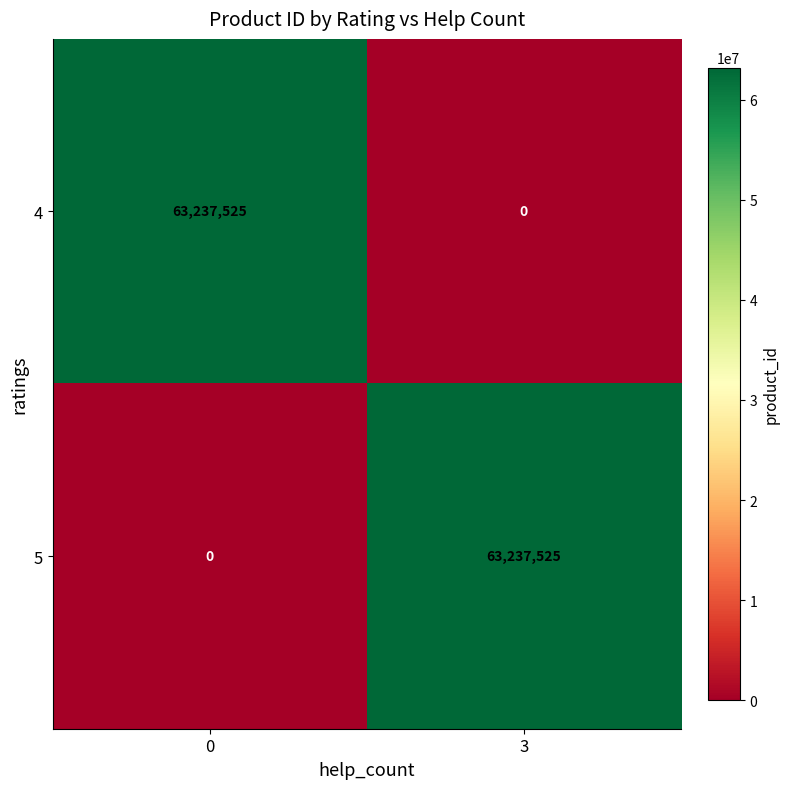

What is the spread (max minus min) of values at 3?

63237525